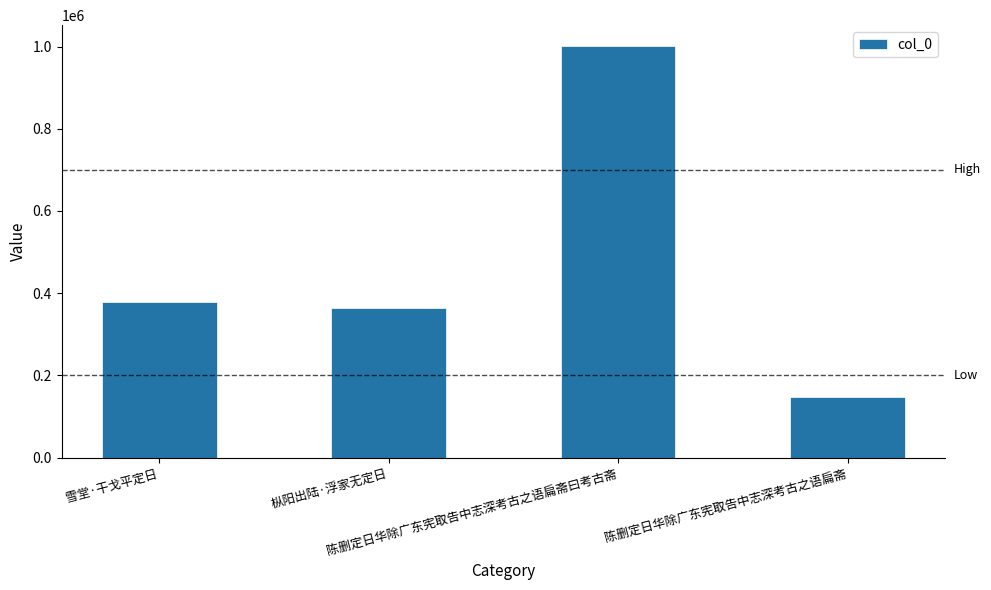

What is the difference between the maximum and second lowest values?

638435